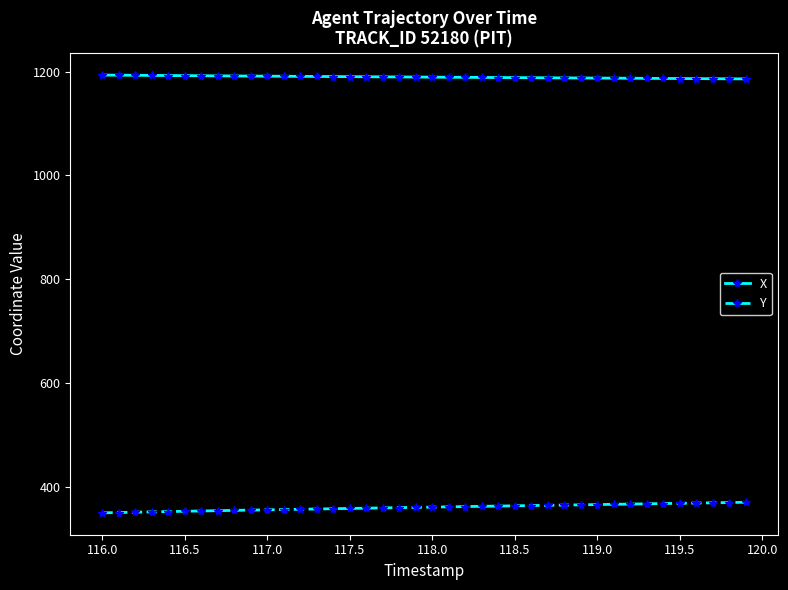

Rank the series by their average value, from lowest to highest.

Y, X